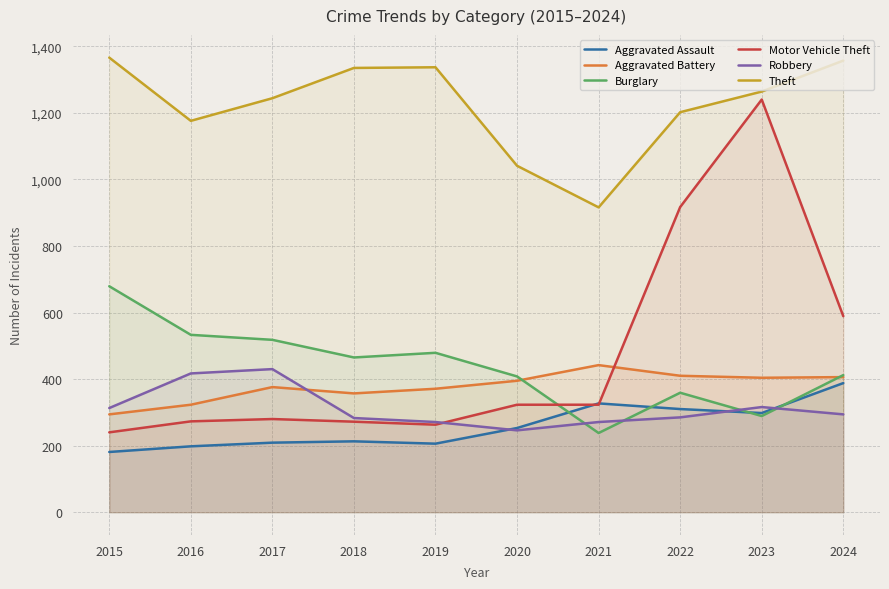

What is the value of the Burglary point at the 8th from the left?

359